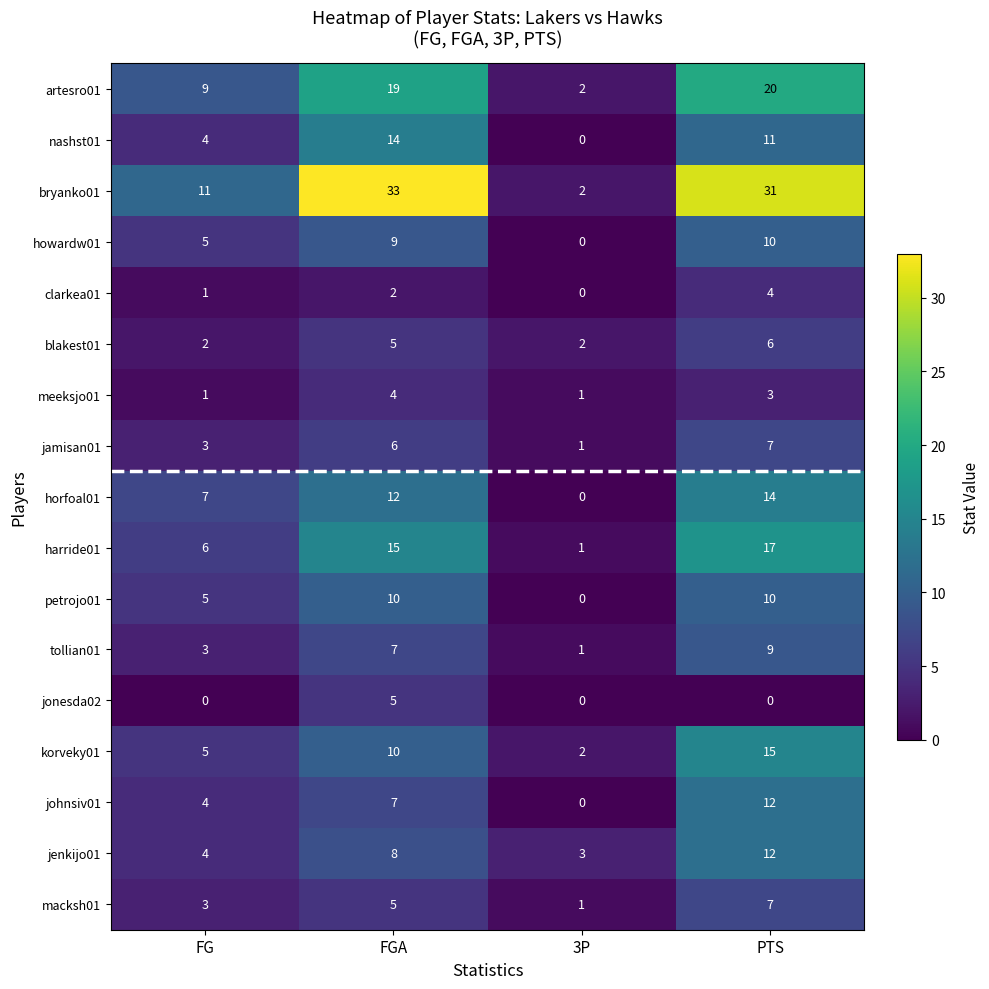

The jenkijo01 series shows 4 at FG. True or false?

True